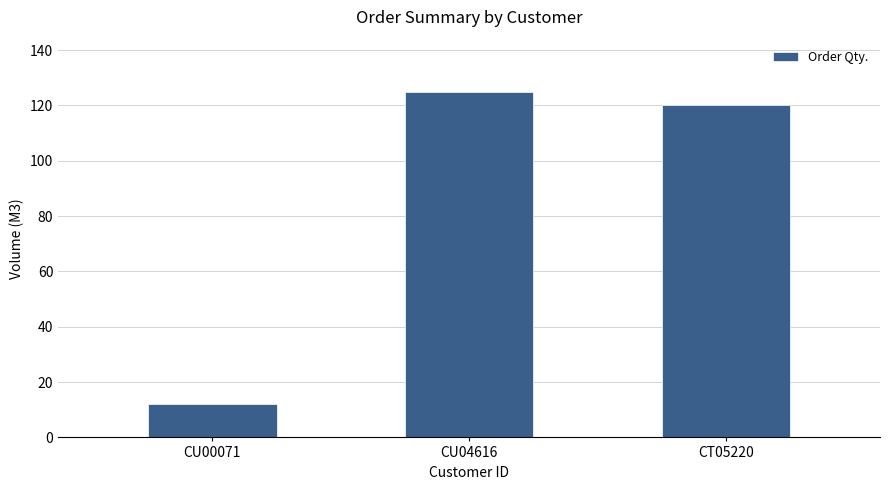

What is the sum of the values at CU04616 and CU00071?

137